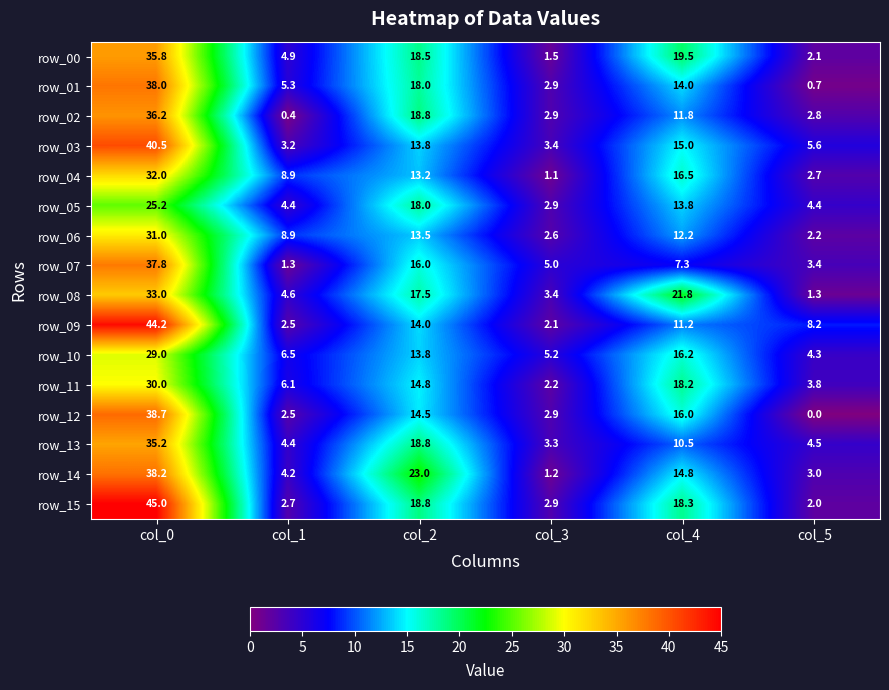

Between col_1 and col_4, which series saw the biggest shift?

row_08